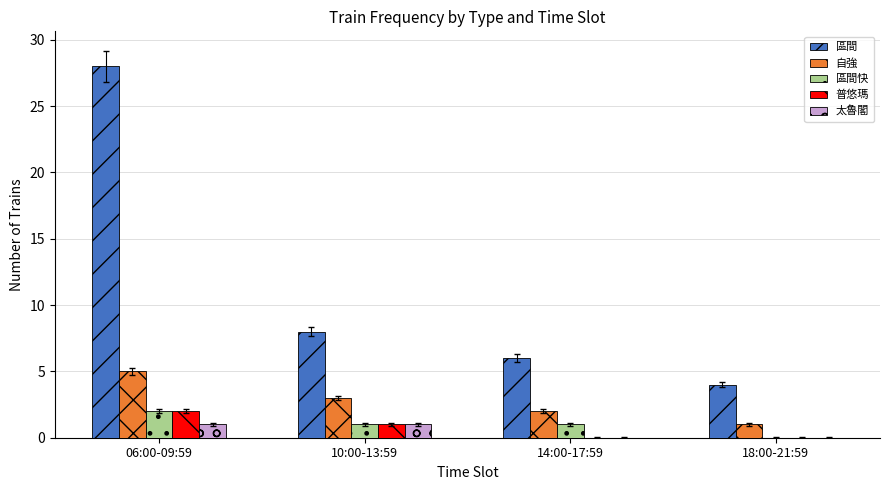

Which series changed the most between 06:00-09:59 and 10:00-13:59?

區間